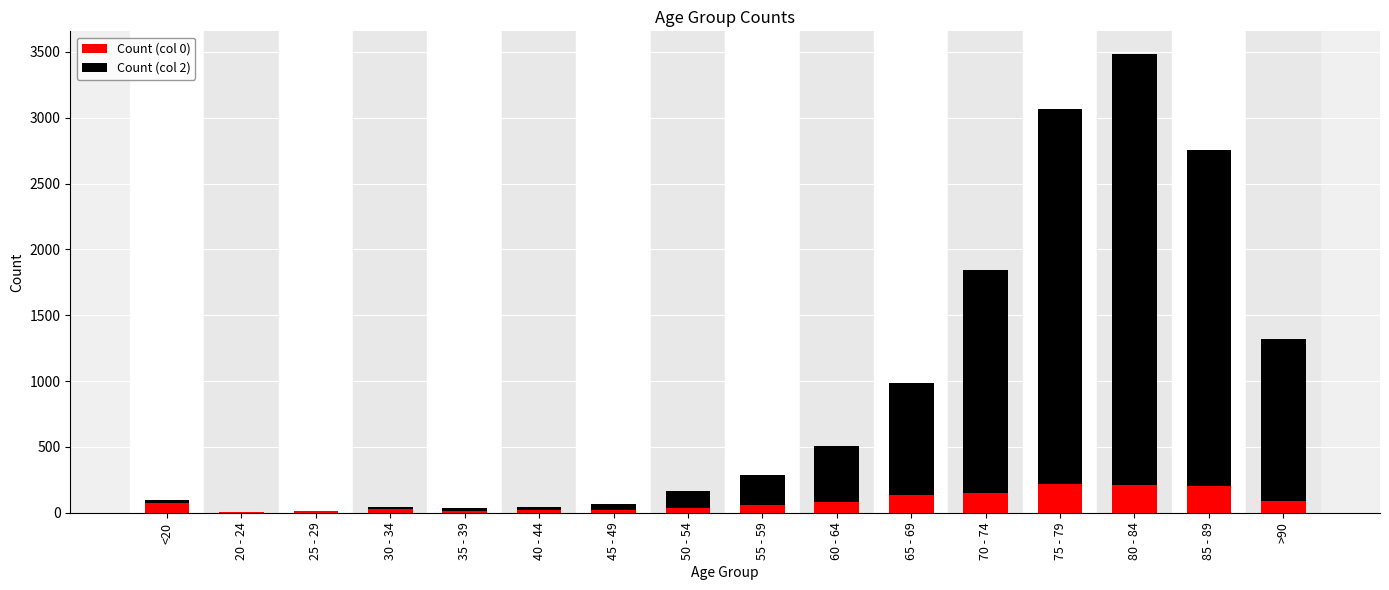

Is it true that Count (col 0) equals 206 at 85 - 89?

True